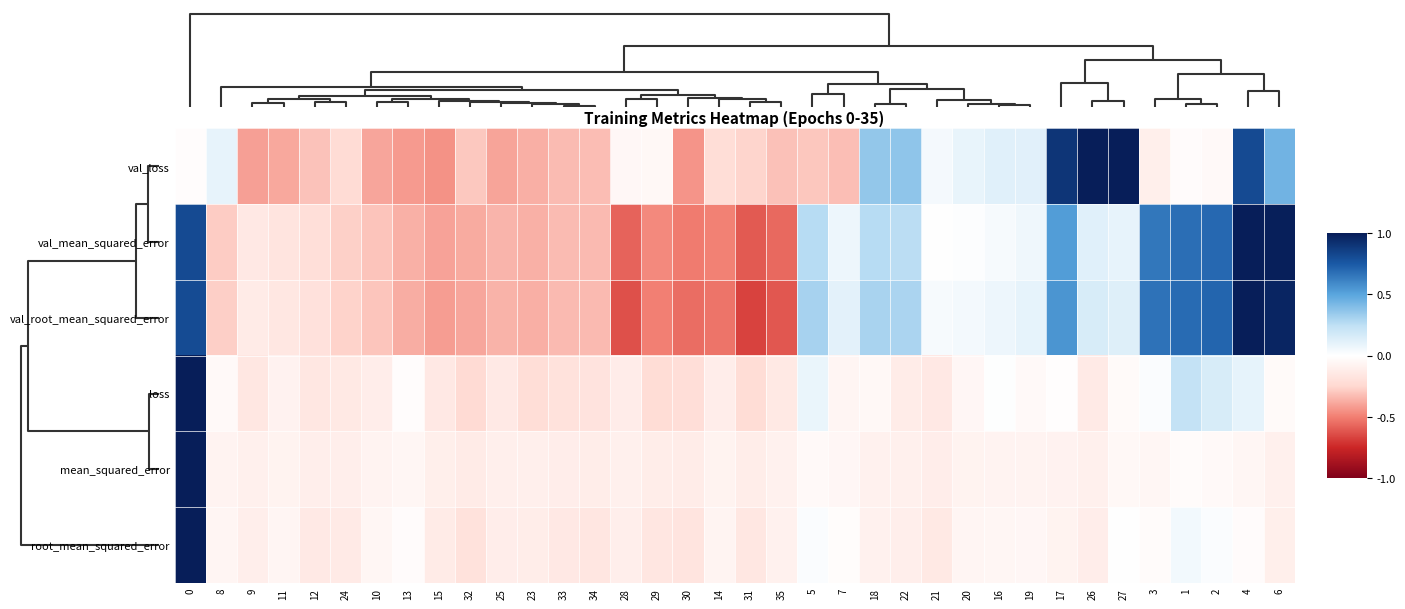

At how many categories does at least one series exceed 0?

18